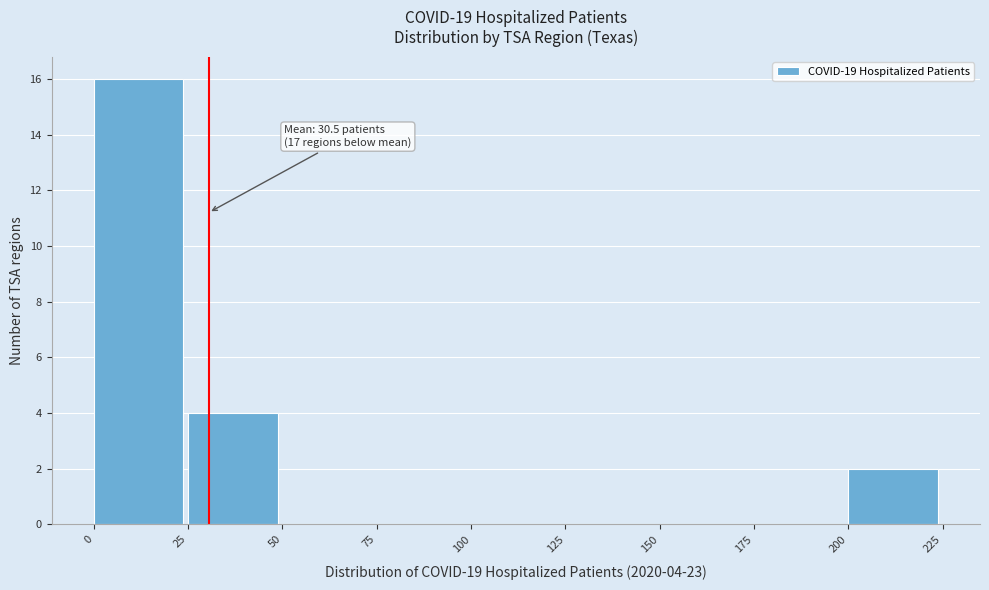

Over which range of the x-axis is the bar tallest?

0 to 25